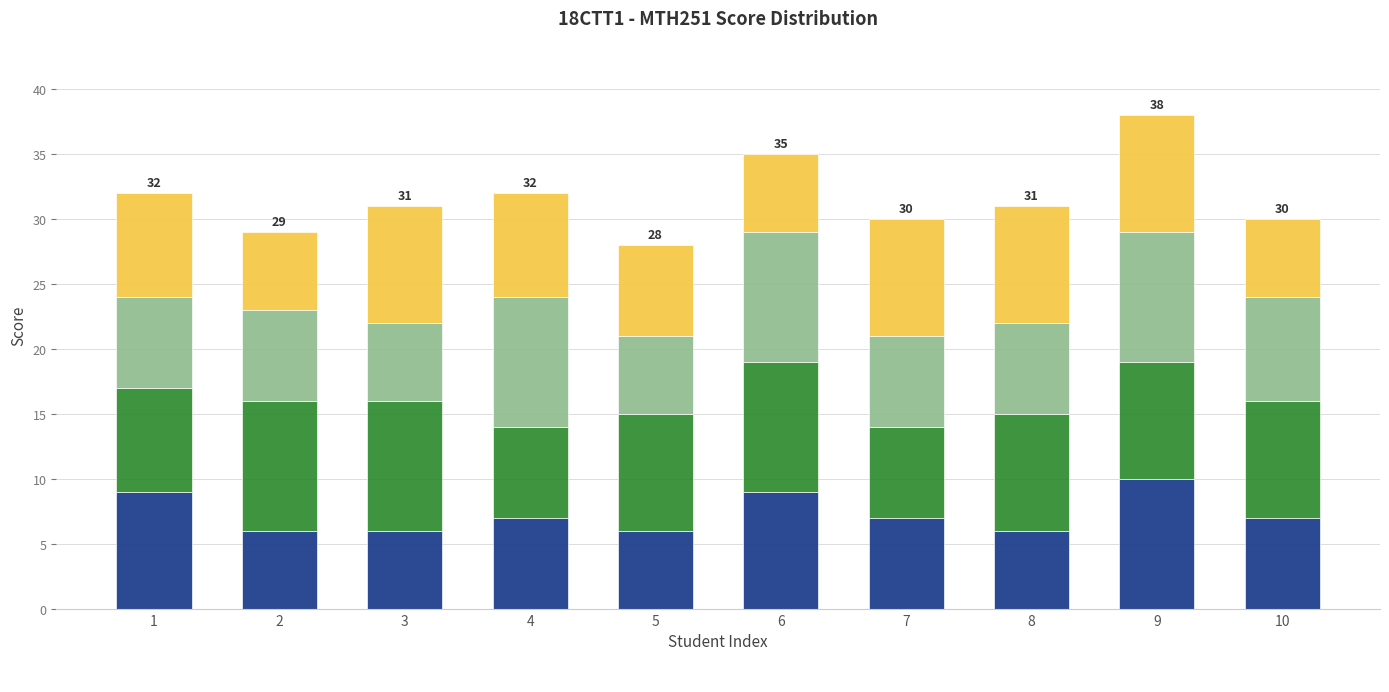

What is the maximum value shown in the chart?

10